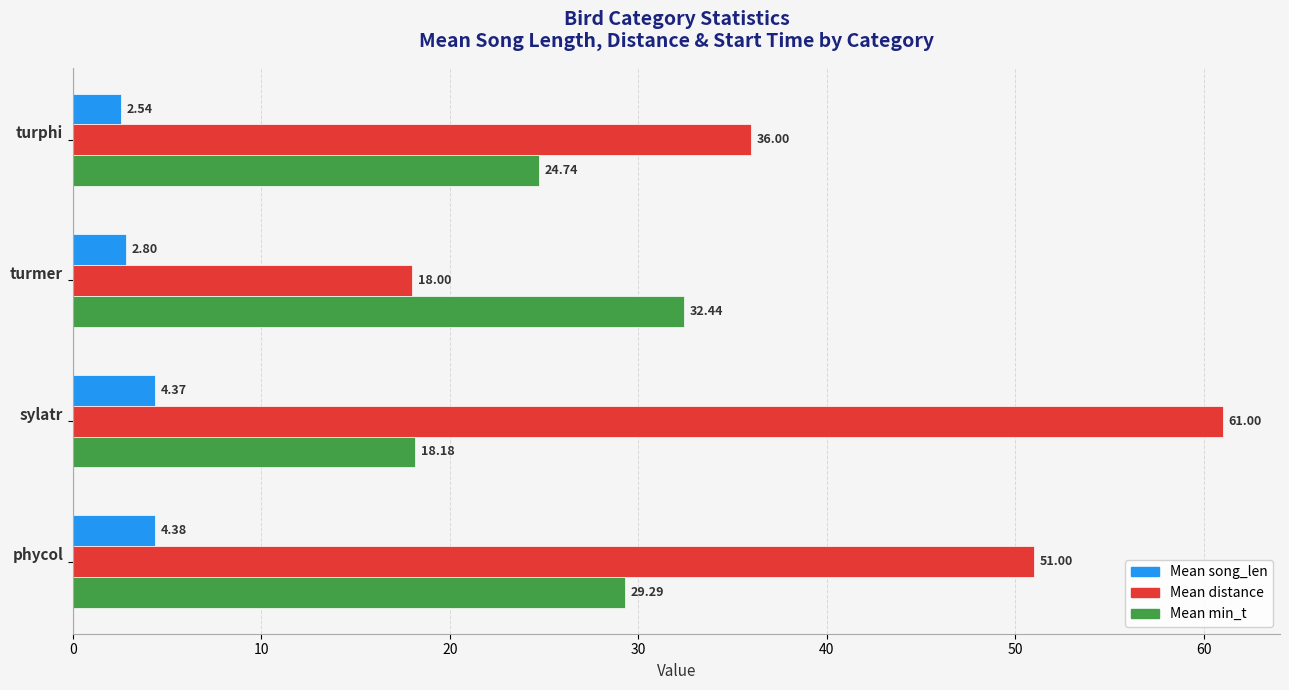

List the series in order of their overall mean, lowest first.

Mean song_len, Mean min_t, Mean distance